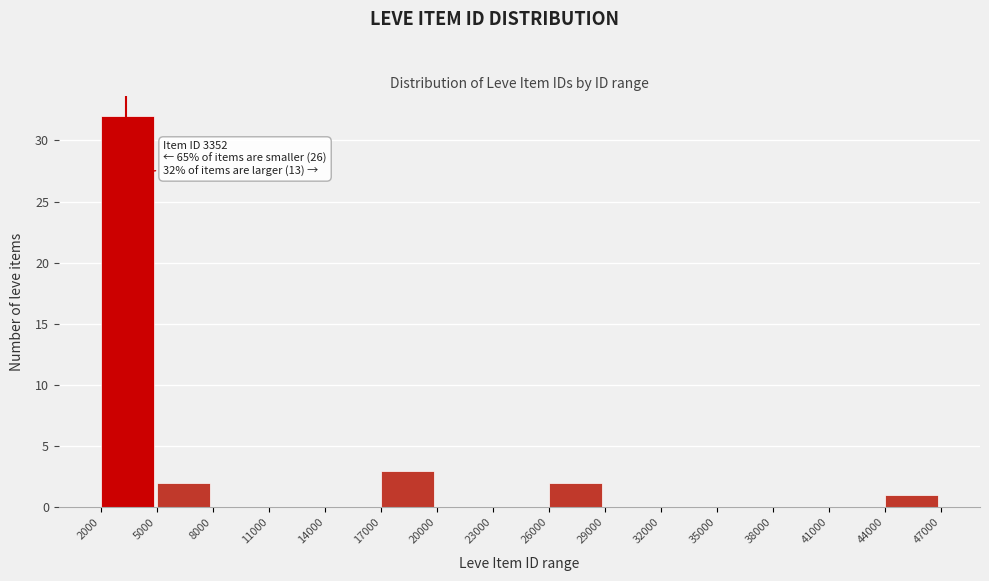

Which range on the x-axis has the tallest bar?

2000 to 5000